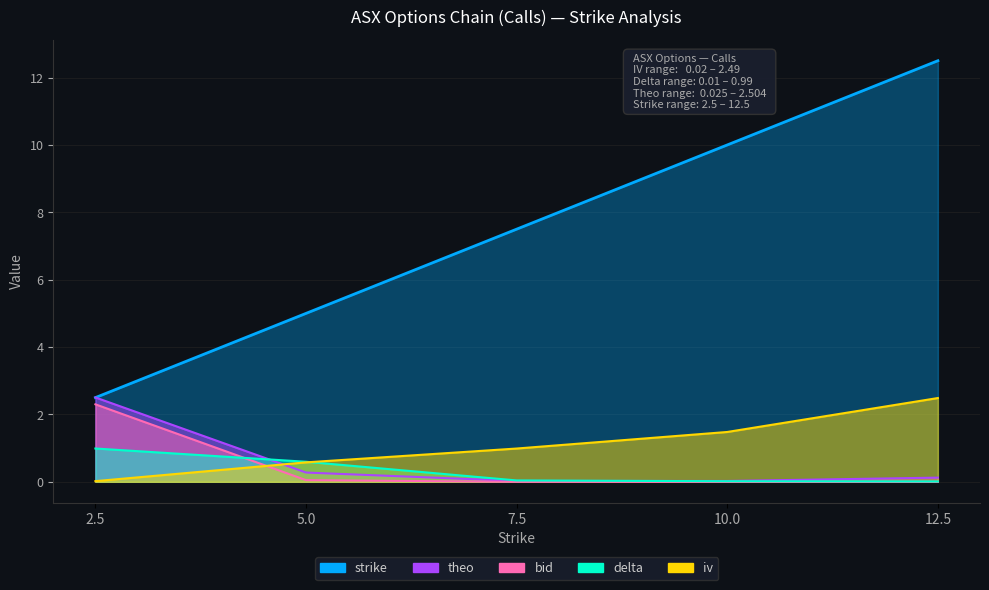

Between 2.5 and 10.0, which series saw the biggest shift?

strike